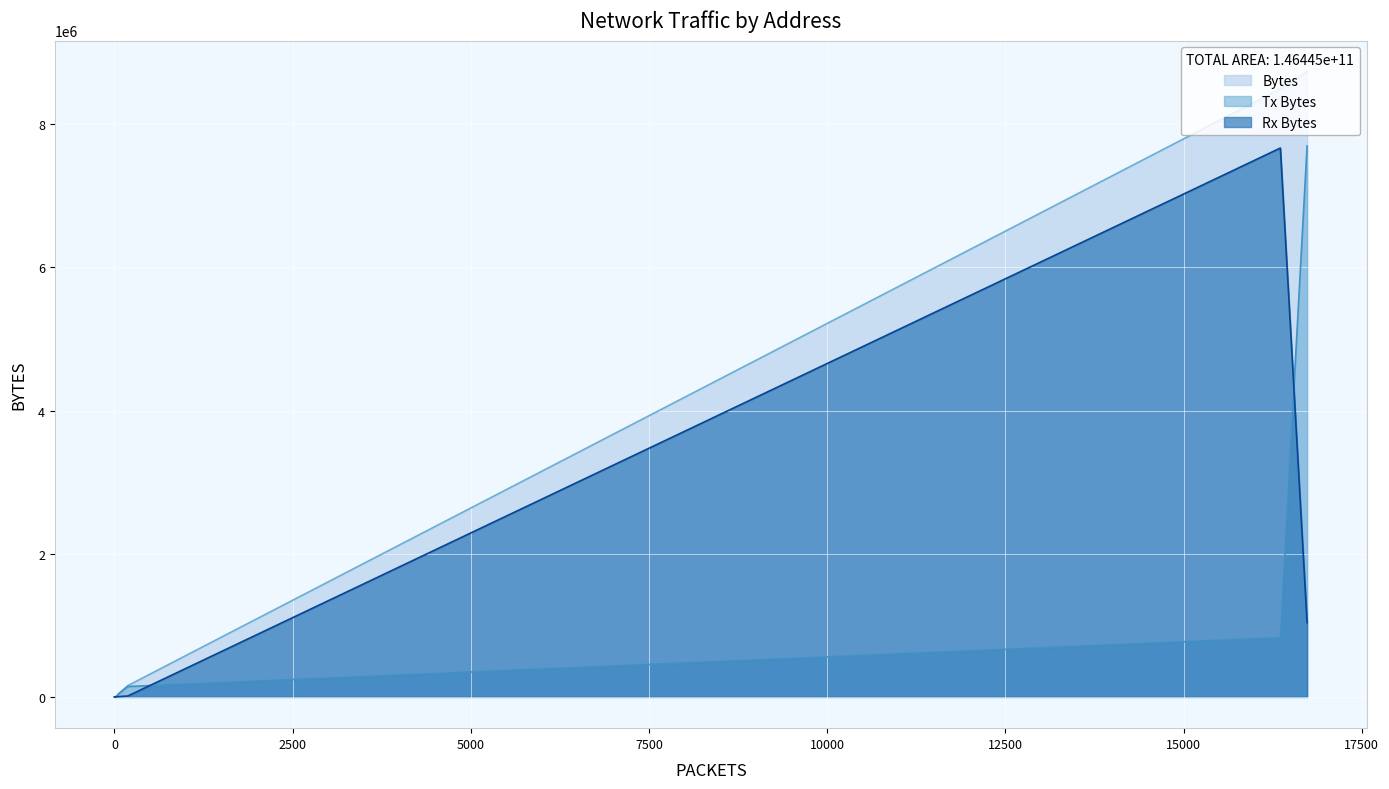

Is it true that Bytes equals 19748 at 104.119.100.6?

True